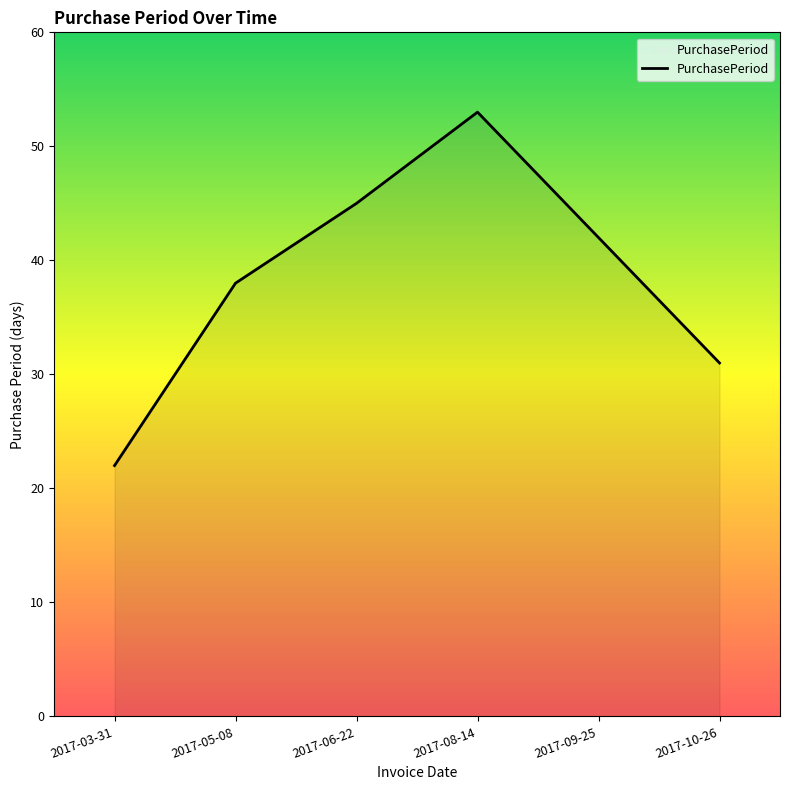

What position from the right is 2017-05-08?

5